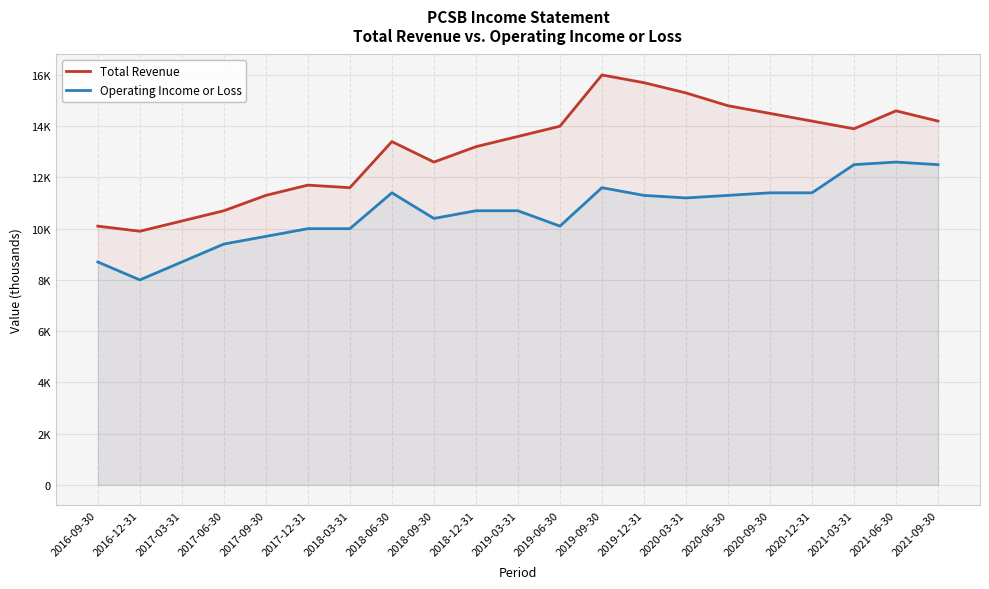

At which category does Total Revenue reach its first local peak?

2017-12-31